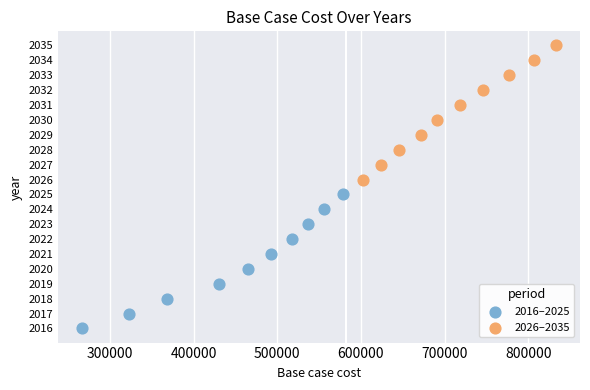

Which series reaches the maximum Y coordinate?

2026–2035